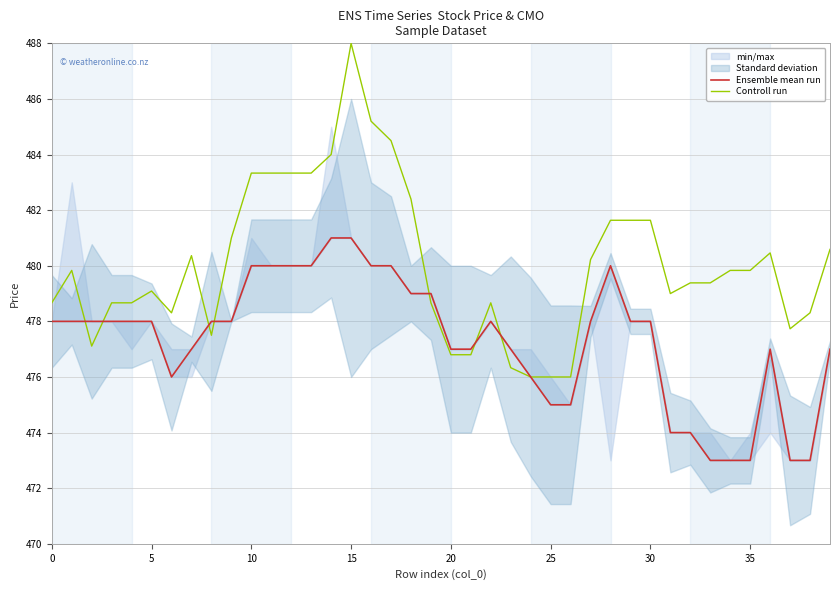

How many lines are shown in the chart?

2